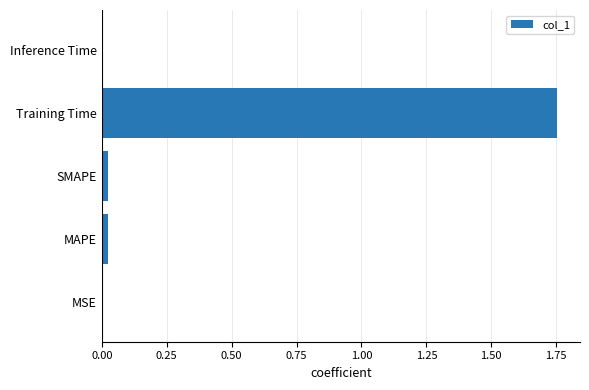

Which category has the highest value across all series?

Training Time